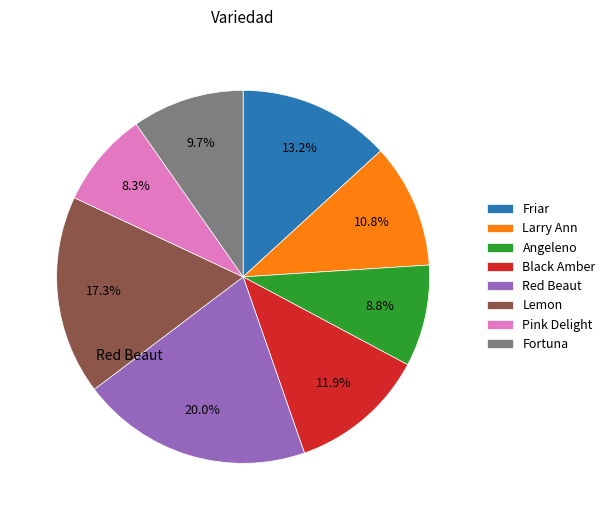

What portion of the pie excludes Red Beaut?

80.0%